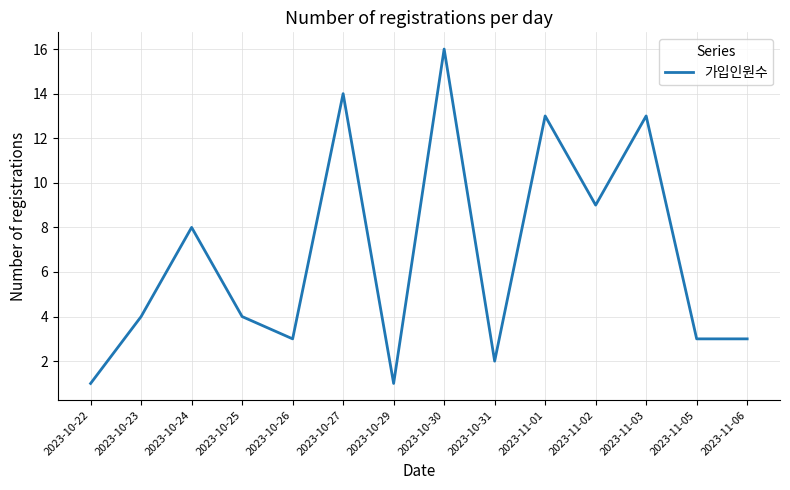

The chart shows a value of 1 at 2023-11-06. True or false?

False